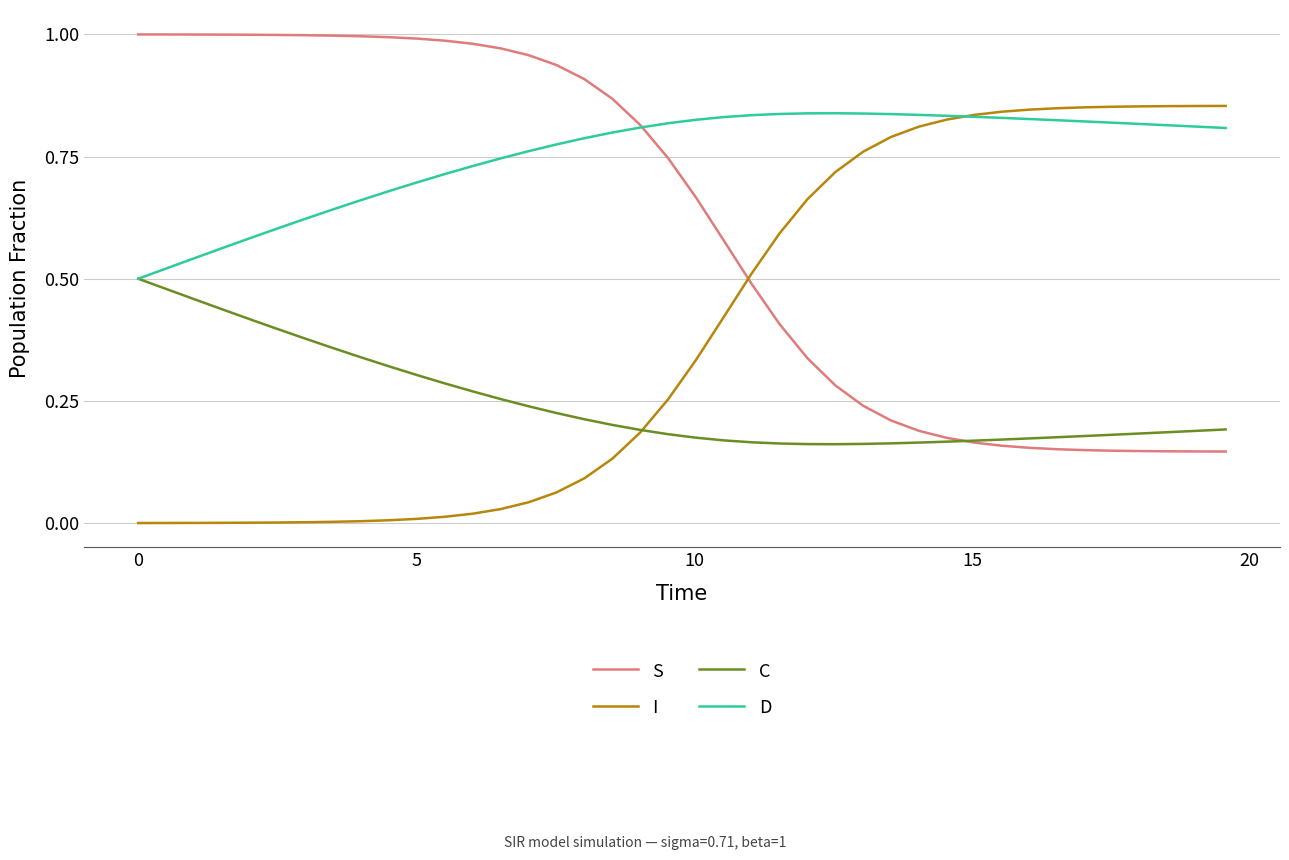

Rank the series by their average value, from lowest to highest.

C, I, S, D